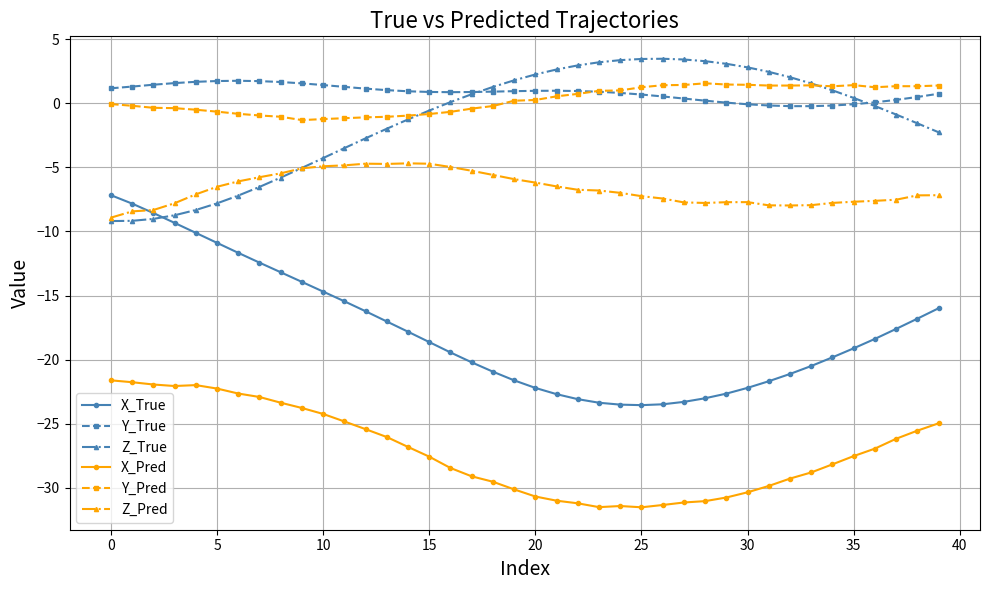

How many lines are shown in the chart?

6